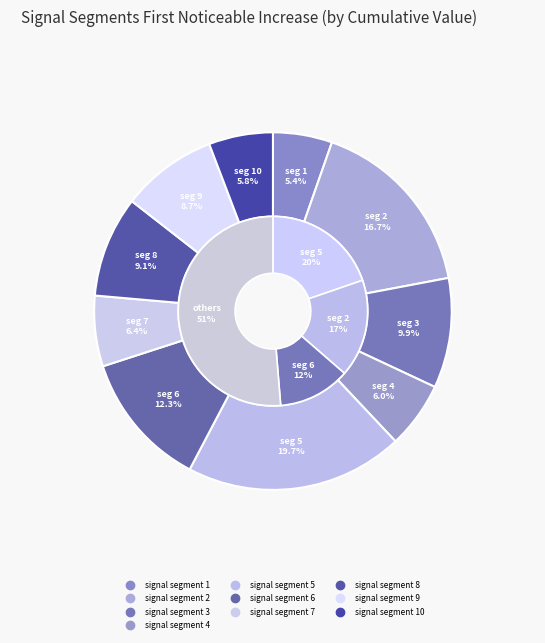

Is it true that signal segment 8 is 21% of the pie?

False